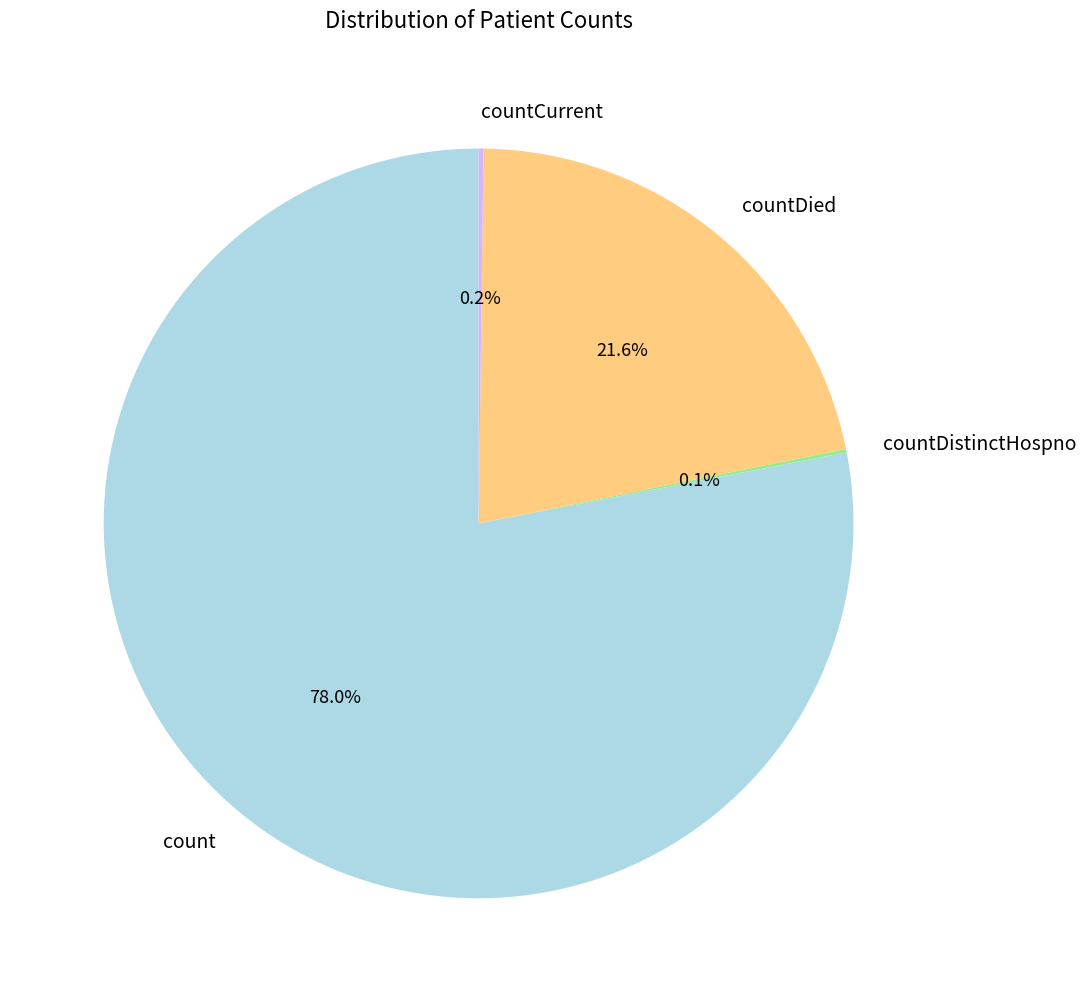

Does countDied account for over 50% of the chart?

No